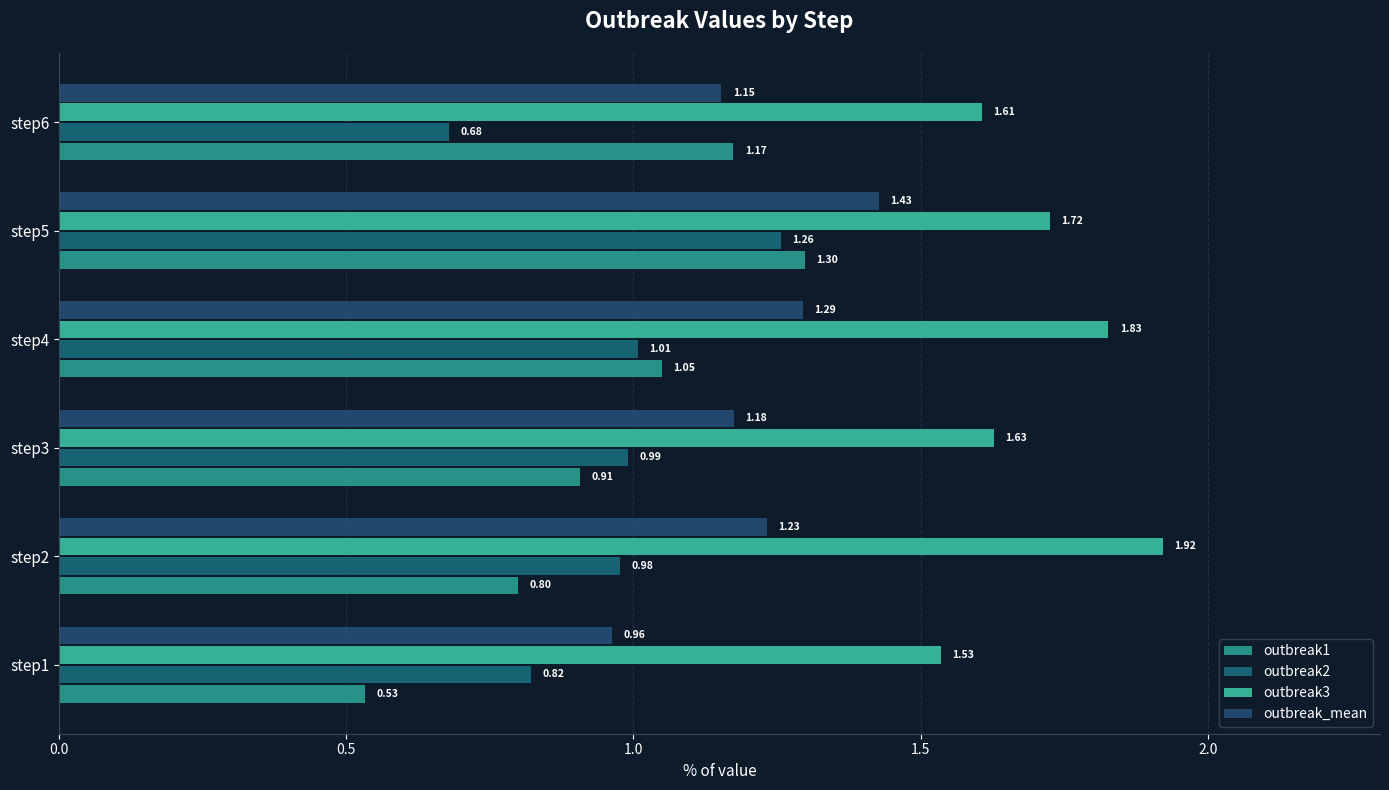

What is the minimum value shown in the chart?

0.5